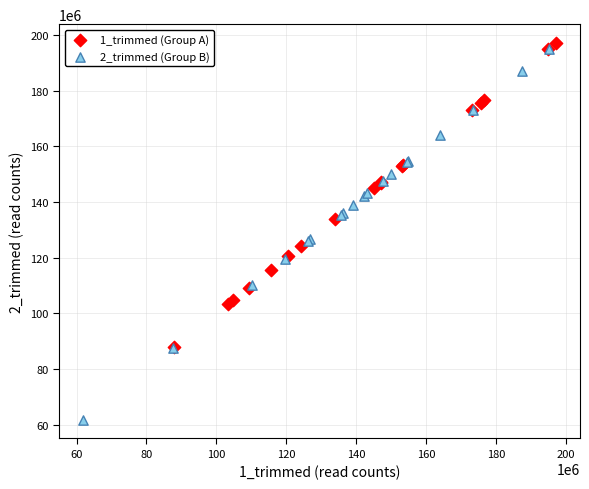

Which series reaches the minimum Y coordinate?

2_trimmed (Group B)